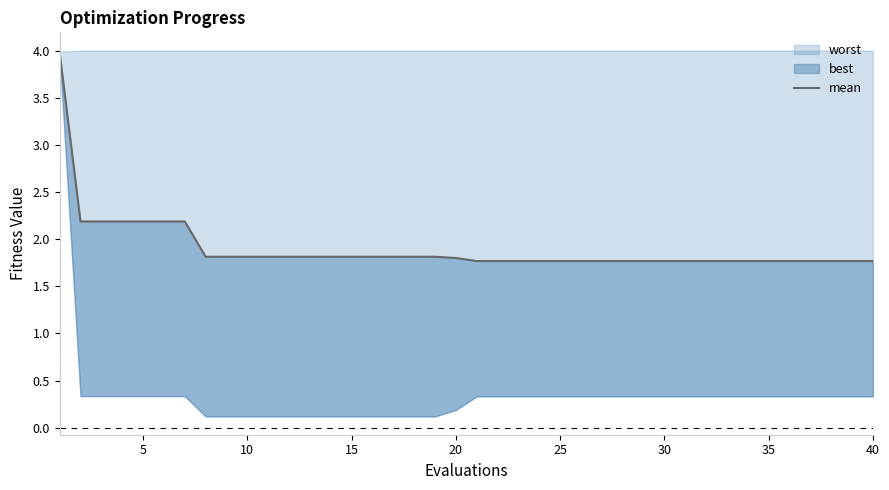

What is the average value?

1.9